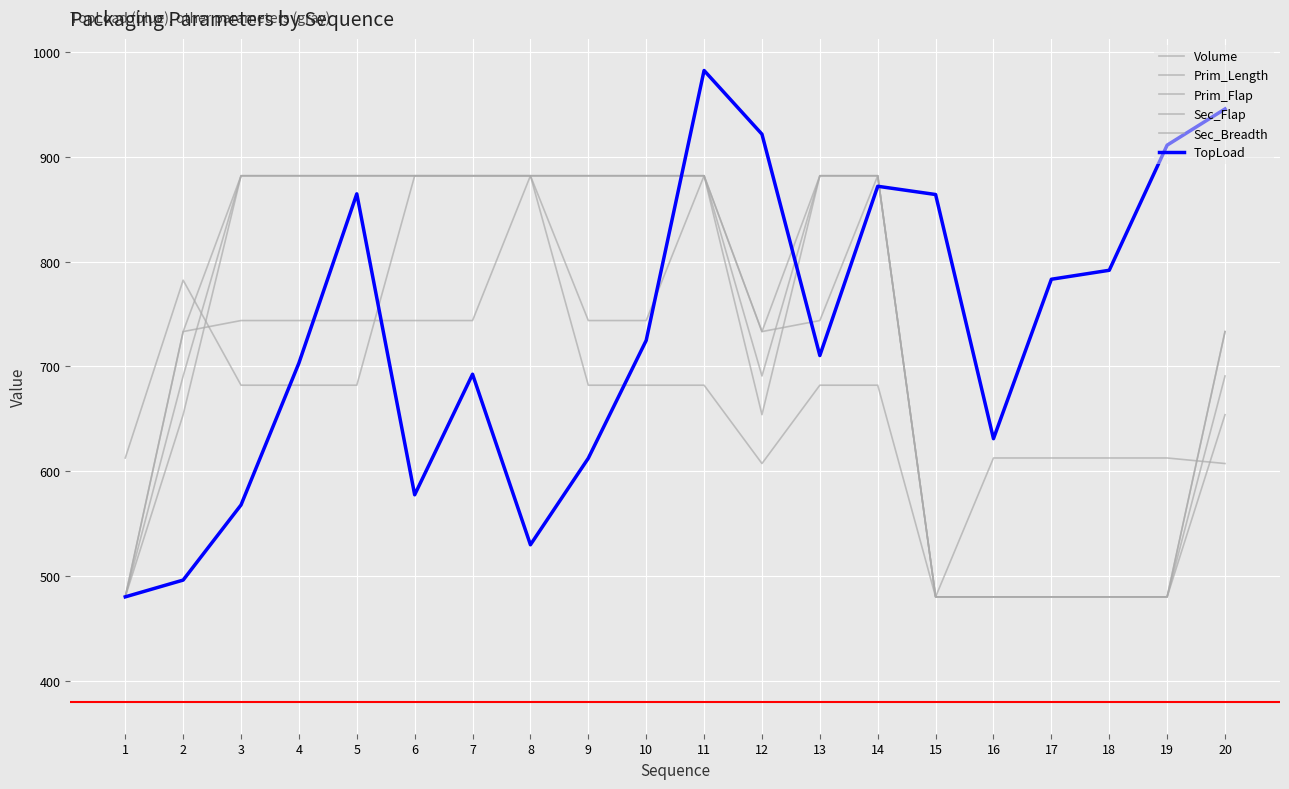

True or false: Volume has a value of 479.9 at 18.

True